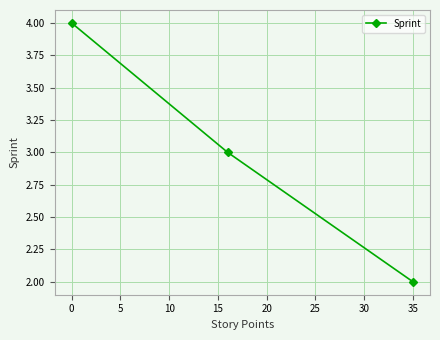

What is the difference between the maximum and minimum values?

2